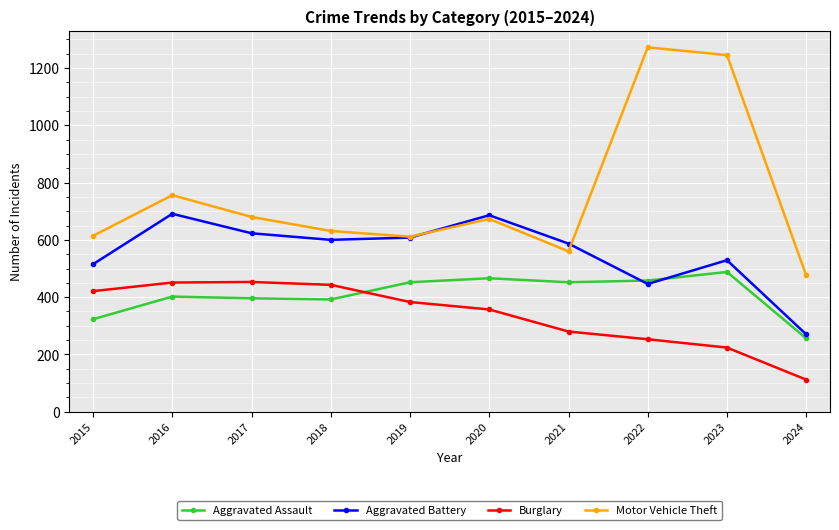

How many lines are shown in the chart?

4